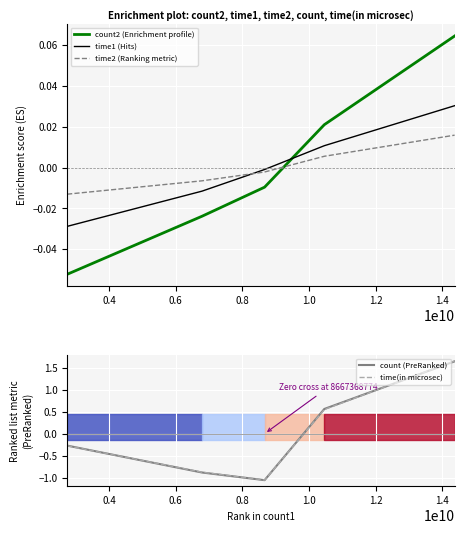

True or false: time2 (Ranking metric) and count2 (Enrichment profile) cross at least once.

True